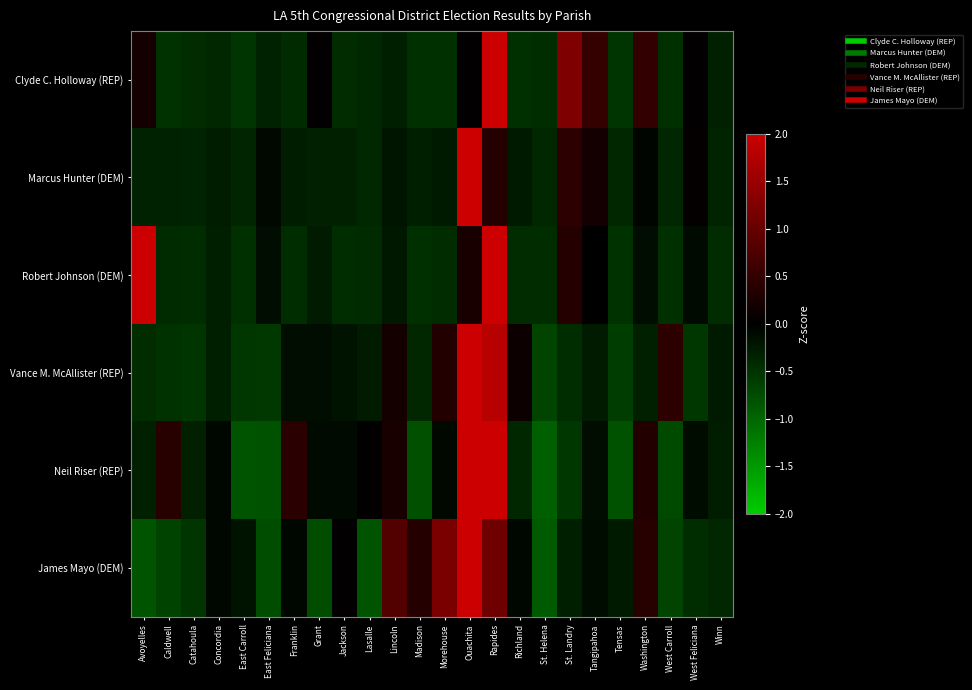

Reading right to left, transcribe all the data shown in this chart.

Clyde C. Holloway (REP): Winn=-0.3	West Feliciana=0.0	West Carroll=-0.5	Washington=0.5	Tensas=-0.5	Tangipahoa=0.5	St. Landry=1.2	St. Helena=-0.4	Richland=-0.5	Rapides=4.3	Ouachita=0.0	Morehouse=-0.5	Madison=-0.5	Lincoln=-0.3	Lasalle=-0.4	Jackson=-0.4	Grant=0.0	Franklin=-0.4	East Feliciana=-0.3	East Carroll=-0.5	Concordia=-0.4	Catahoula=-0.4	Caldwell=-0.5	Avoyelles=0.2
Marcus Hunter (DEM): Winn=-0.4	West Feliciana=0.0	West Carroll=-0.4	Washington=-0.1	Tensas=-0.4	Tangipahoa=0.2	St. Landry=0.4	St. Helena=-0.4	Richland=-0.3	Rapides=0.4	Ouachita=4.7	Morehouse=-0.3	Madison=-0.3	Lincoln=-0.2	Lasalle=-0.4	Jackson=-0.3	Grant=-0.3	Franklin=-0.3	East Feliciana=-0.1	East Carroll=-0.4	Concordia=-0.3	Catahoula=-0.4	Caldwell=-0.3	Avoyelles=-0.3
Robert Johnson (DEM): Winn=-0.4	West Feliciana=-0.1	West Carroll=-0.5	Washington=-0.1	Tensas=-0.5	Tangipahoa=-0.0	St. Landry=0.3	St. Helena=-0.4	Richland=-0.4	Rapides=2.7	Ouachita=0.2	Morehouse=-0.4	Madison=-0.5	Lincoln=-0.2	Lasalle=-0.4	Jackson=-0.4	Grant=-0.3	Franklin=-0.4	East Feliciana=-0.1	East Carroll=-0.5	Concordia=-0.3	Catahoula=-0.4	Caldwell=-0.4	Avoyelles=3.7
Vance M. McAllister (REP): Winn=-0.3	West Feliciana=-0.5	West Carroll=0.4	Washington=-0.3	Tensas=-0.6	Tangipahoa=-0.3	St. Landry=-0.4	St. Helena=-0.7	Richland=0.1	Rapides=1.8	Ouachita=4.1	Morehouse=0.3	Madison=-0.4	Lincoln=0.2	Lasalle=-0.3	Jackson=-0.2	Grant=-0.1	Franklin=-0.1	East Feliciana=-0.5	East Carroll=-0.5	Concordia=-0.3	Catahoula=-0.5	Caldwell=-0.5	Avoyelles=-0.4
Neil Riser (REP): Winn=-0.3	West Feliciana=-0.1	West Carroll=-0.7	Washington=0.3	Tensas=-0.8	Tangipahoa=-0.1	St. Landry=-0.5	St. Helena=-0.9	Richland=-0.4	Rapides=2.3	Ouachita=3.7	Morehouse=-0.1	Madison=-0.8	Lincoln=0.2	Lasalle=0.0	Jackson=-0.1	Grant=-0.1	Franklin=0.4	East Feliciana=-0.8	East Carroll=-0.8	Concordia=-0.1	Catahoula=-0.3	Caldwell=0.4	Avoyelles=-0.3
James Mayo (DEM): Winn=-0.4	West Feliciana=-0.4	West Carroll=-0.7	Washington=0.4	Tensas=-0.3	Tangipahoa=-0.1	St. Landry=-0.3	St. Helena=-0.9	Richland=-0.1	Rapides=1.1	Ouachita=3.9	Morehouse=1.2	Madison=0.4	Lincoln=0.8	Lasalle=-0.8	Jackson=0.0	Grant=-0.8	Franklin=-0.1	East Feliciana=-0.8	East Carroll=-0.2	Concordia=-0.1	Catahoula=-0.5	Caldwell=-0.7	Avoyelles=-0.8